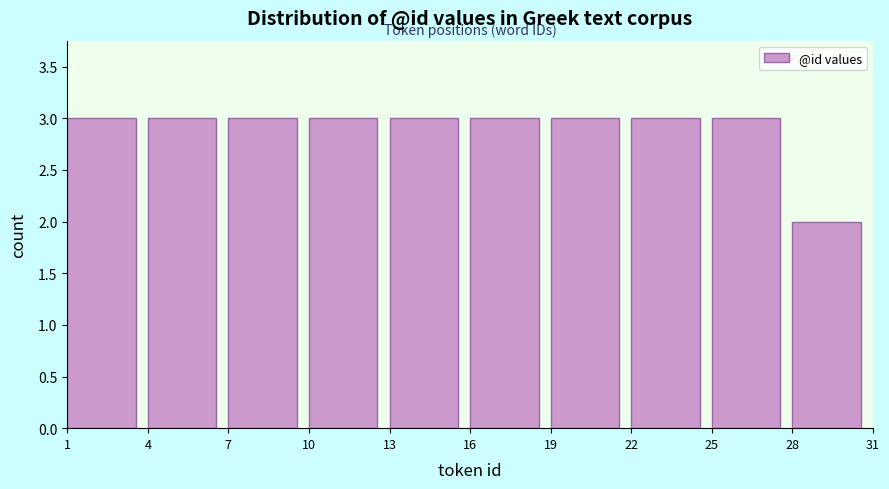

Reading left to right, transcribe this chart: for each bar, give the range it covers on the x-axis and its height. The values are not printed on the chart, so give them approximately, as read against the axis.

1 to 4: 3
4 to 7: 3
7 to 10: 3
10 to 13: 3
13 to 16: 3
16 to 19: 3
19 to 22: 3
22 to 25: 3
25 to 28: 3
28 to 31: 2